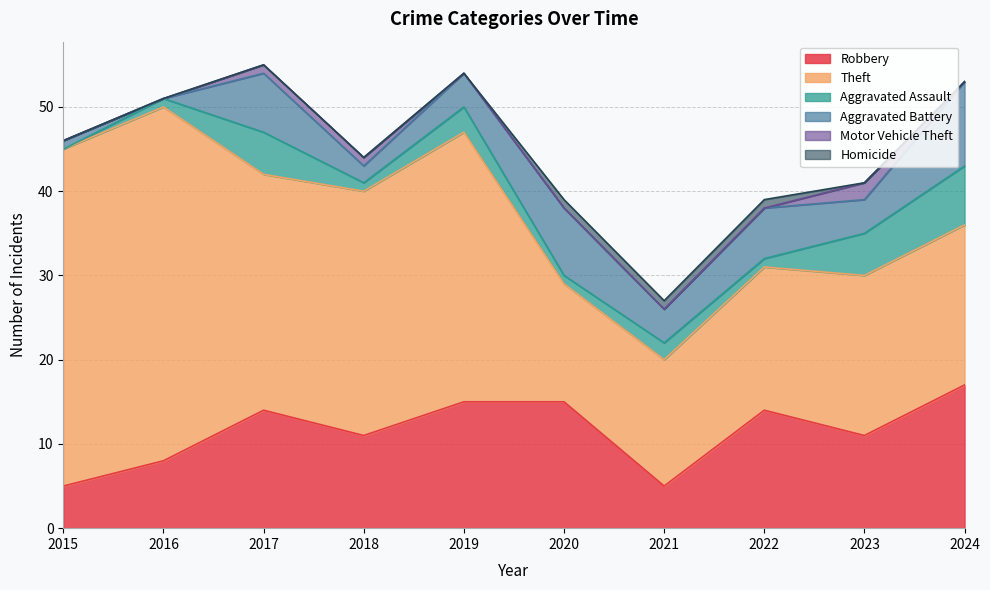

True or false: Theft has more than 0 interior local peaks.

True